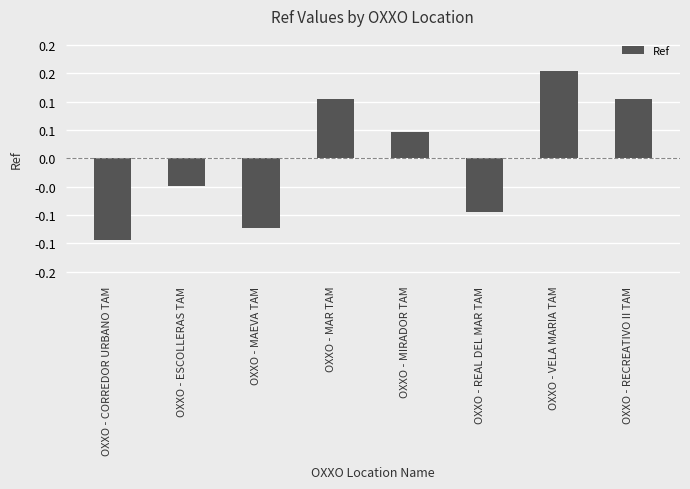

What is the smallest value displayed?

-0.1